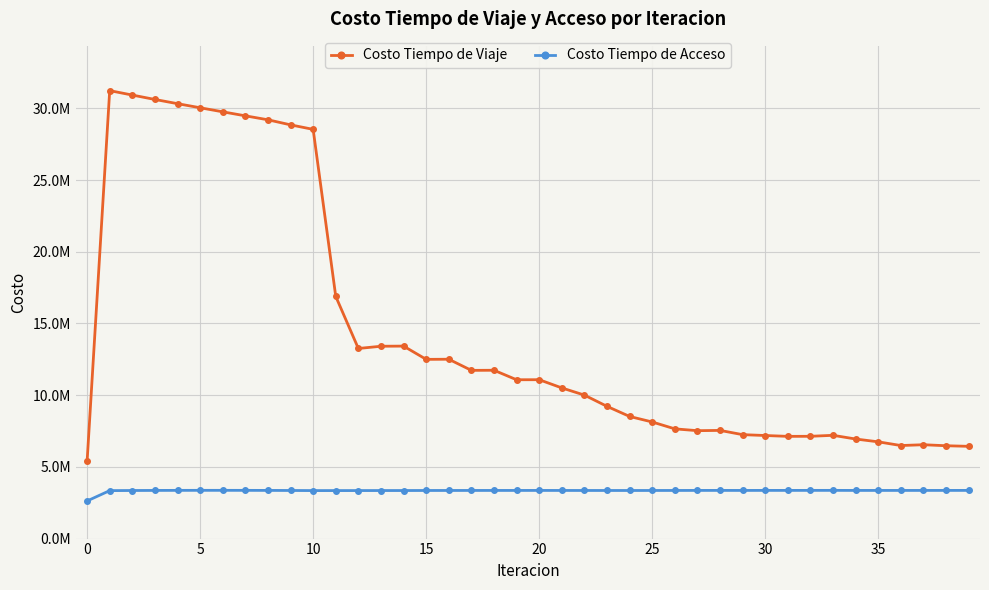

What are all the series names shown in the legend?

Costo Tiempo de Viaje, Costo Tiempo de Acceso